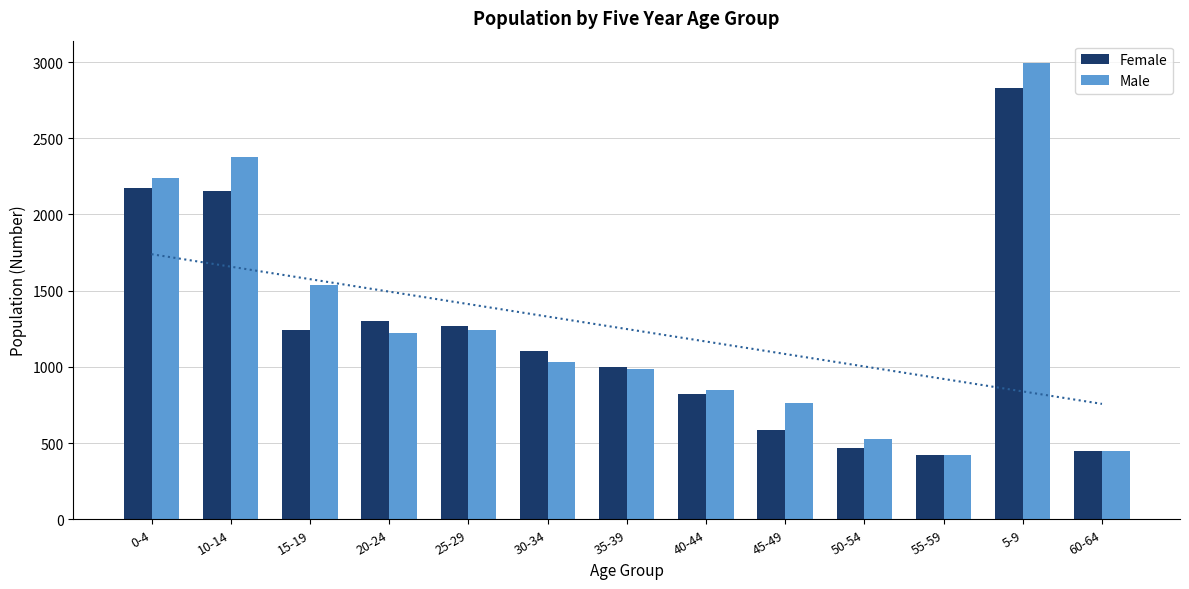

What position from the left is 50-54?

10